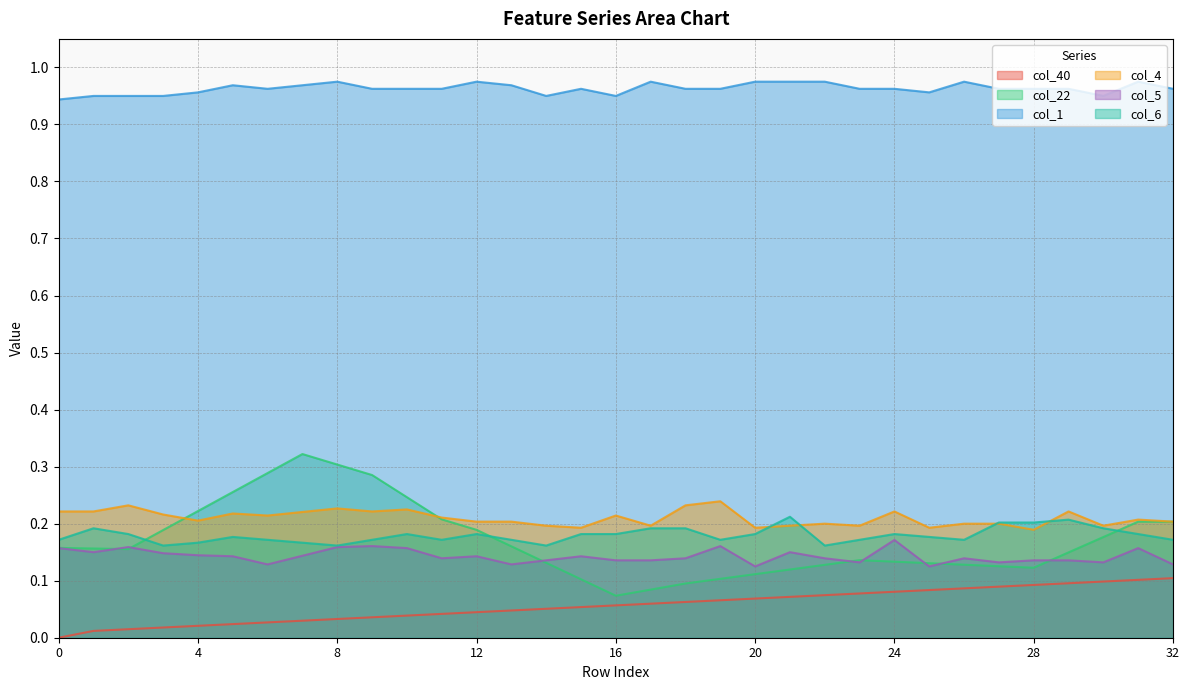

Reading left to right, extract all data points from this chart.

col_40: 0.0	0.0	0.0	0.0	0.0	0.0	0.0	0.0	0.0	0.0	0.0	0.0	0.0	0.0	0.1	0.1	0.1	0.1	0.1	0.1	0.1	0.1	0.1	0.1	0.1	0.1	0.1	0.1	0.1	0.1	0.1	0.1	0.1
col_22: 0.2	0.2	0.2	0.2	0.2	0.3	0.3	0.3	0.3	0.3	0.2	0.2	0.2	0.2	0.1	0.1	0.1	0.1	0.1	0.1	0.1	0.1	0.1	0.1	0.1	0.1	0.1	0.1	0.1	0.1	0.2	0.2	0.2
col_1: 0.9	1.0	1.0	1.0	1.0	1.0	1.0	1.0	1.0	1.0	1.0	1.0	1.0	1.0	1.0	1.0	1.0	1.0	1.0	1.0	1.0	1.0	1.0	1.0	1.0	1.0	1.0	1.0	1.0	1.0	1.0	1.0	1.0
col_4: 0.2	0.2	0.2	0.2	0.2	0.2	0.2	0.2	0.2	0.2	0.2	0.2	0.2	0.2	0.2	0.2	0.2	0.2	0.2	0.2	0.2	0.2	0.2	0.2	0.2	0.2	0.2	0.2	0.2	0.2	0.2	0.2	0.2
col_5: 0.2	0.1	0.2	0.1	0.1	0.1	0.1	0.1	0.2	0.2	0.2	0.1	0.1	0.1	0.1	0.1	0.1	0.1	0.1	0.2	0.1	0.1	0.1	0.1	0.2	0.1	0.1	0.1	0.1	0.1	0.1	0.2	0.1
col_6: 0.2	0.2	0.2	0.2	0.2	0.2	0.2	0.2	0.2	0.2	0.2	0.2	0.2	0.2	0.2	0.2	0.2	0.2	0.2	0.2	0.2	0.2	0.2	0.2	0.2	0.2	0.2	0.2	0.2	0.2	0.2	0.2	0.2